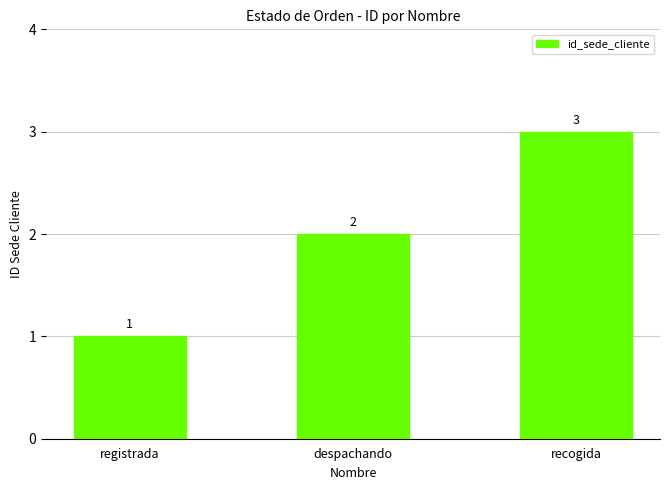

Read the value at registrada.

1